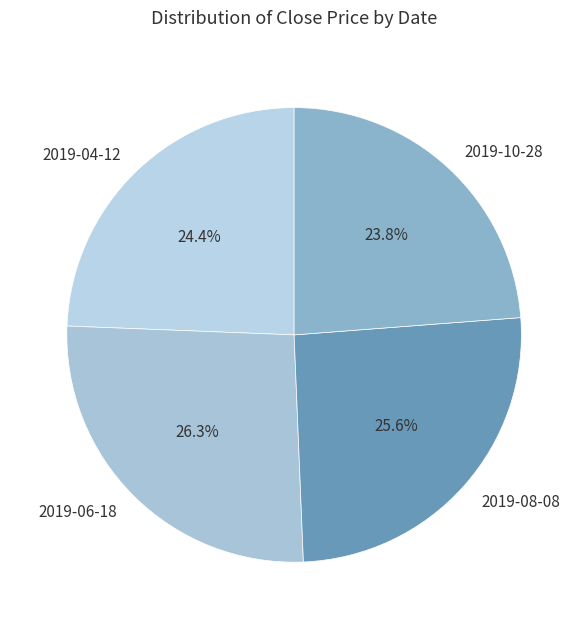

Approximately how many times larger is the value at 2019-08-08 compared to 2019-10-28?

1.1